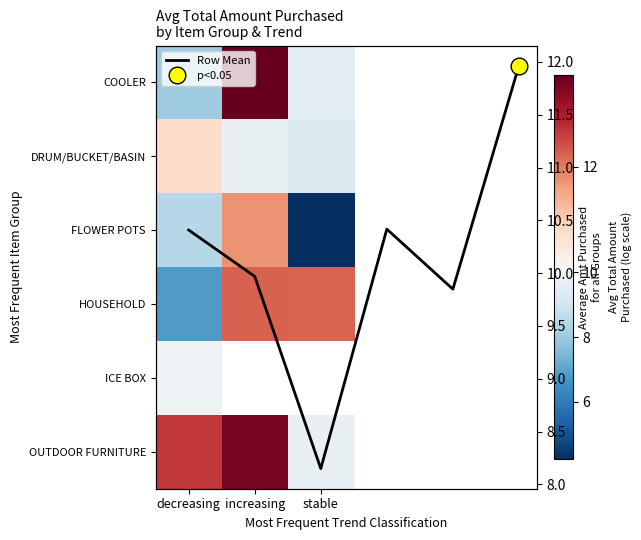

The value of DRUM/BUCKET/BASIN at increasing is 16.1. True or false?

False